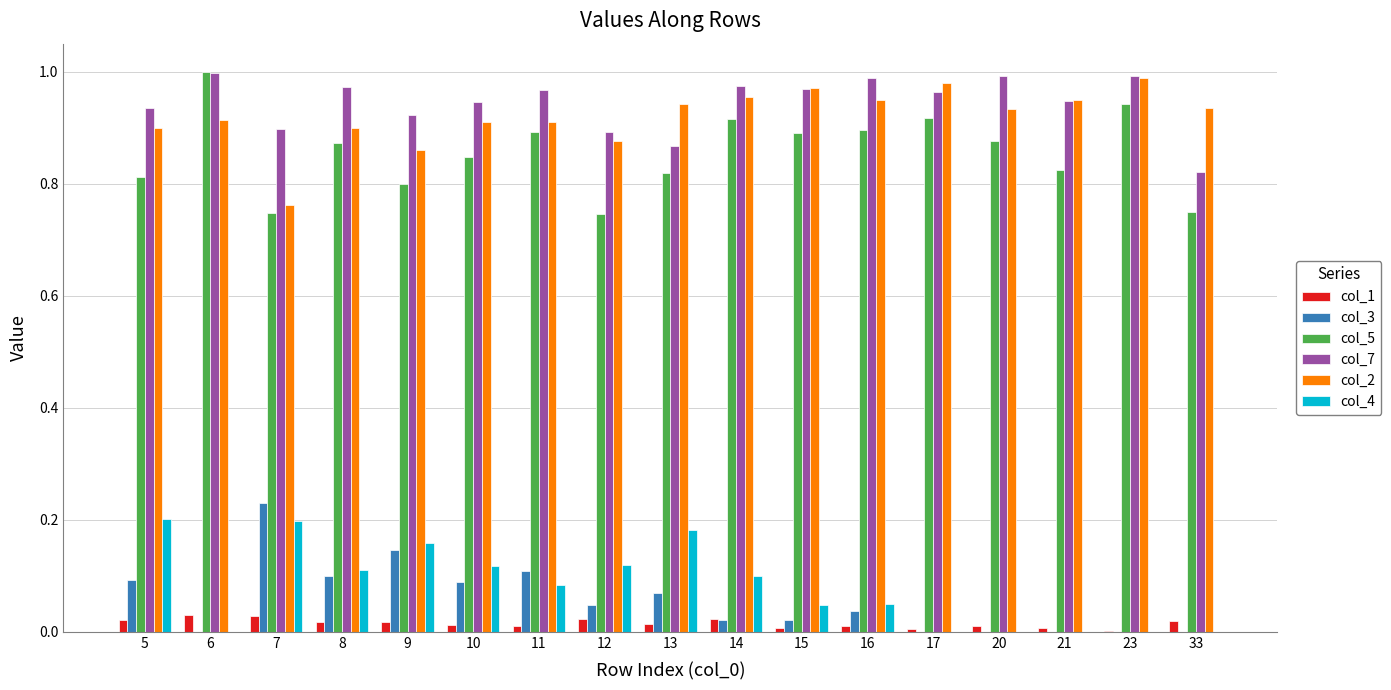

At which label does col_5 reach its peak?

6